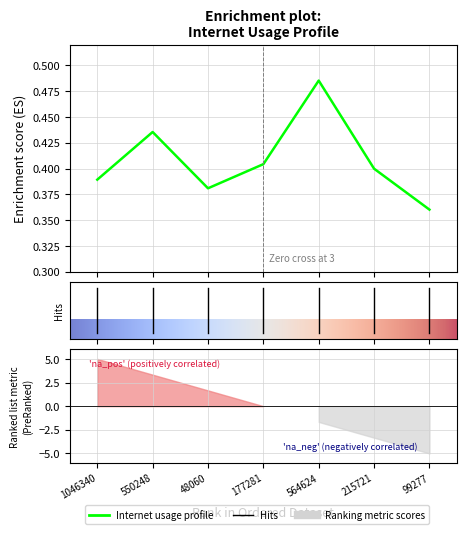

True or false: the data shows 0.4 at 215721.

True